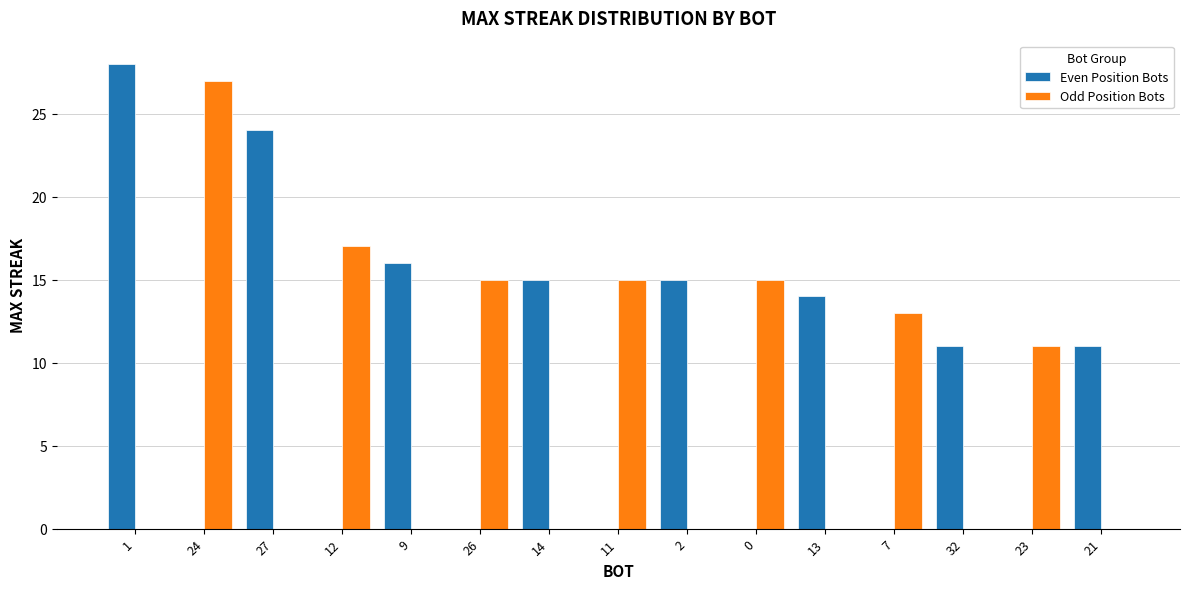

At which label is Even Position Bots closest to 14?

13